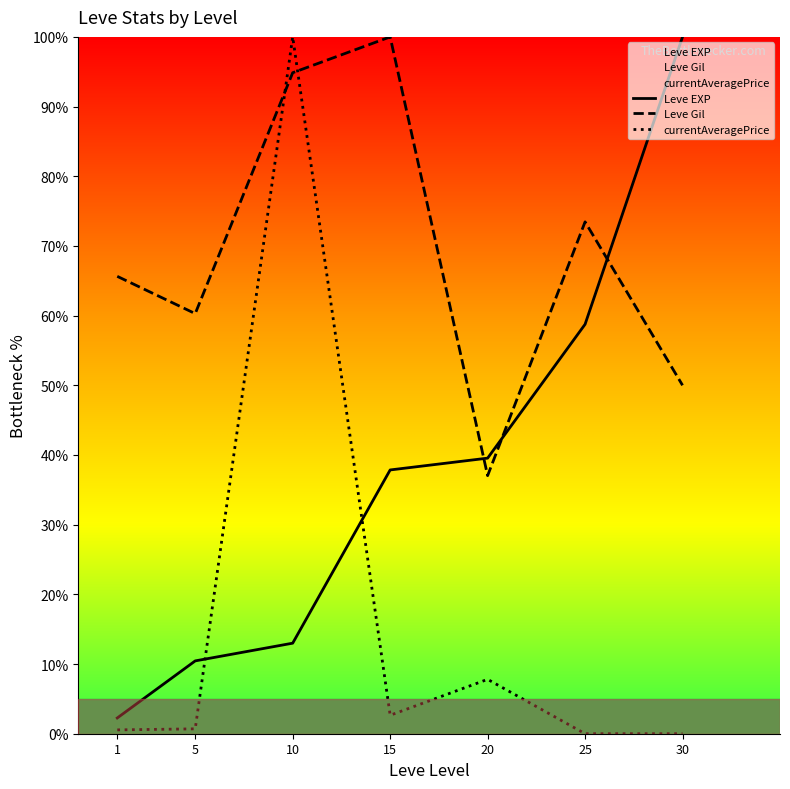

Where is Leve Gil nearest to the value 68?

1